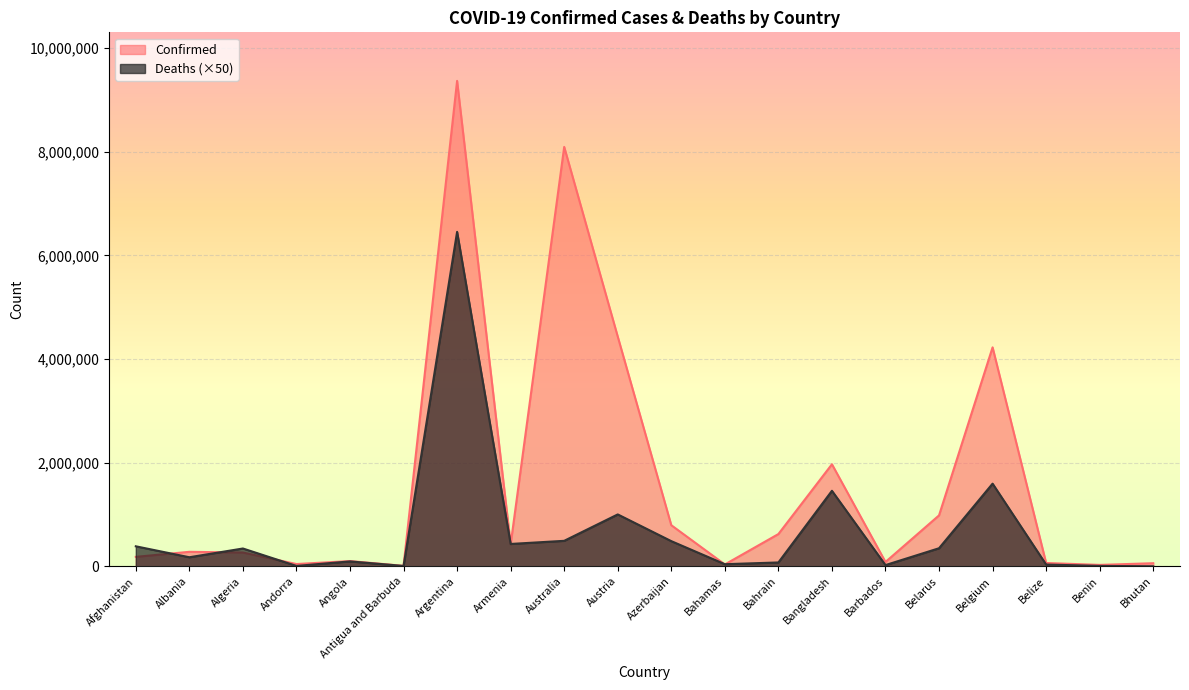

What is the value of the Confirmed point at the 7th from the left?

9367172